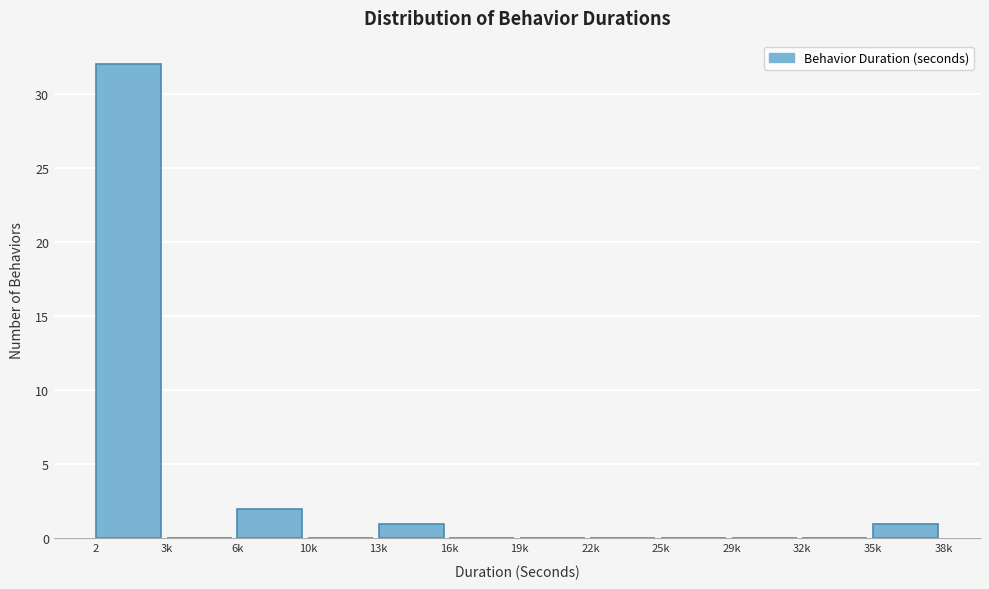

Which has a higher value, 35k or 22k?

35k